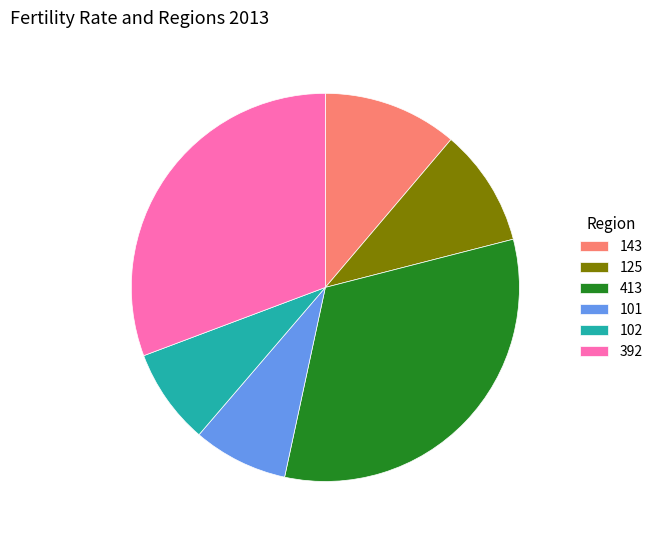

Is it true that 143 is 11% of the pie?

True